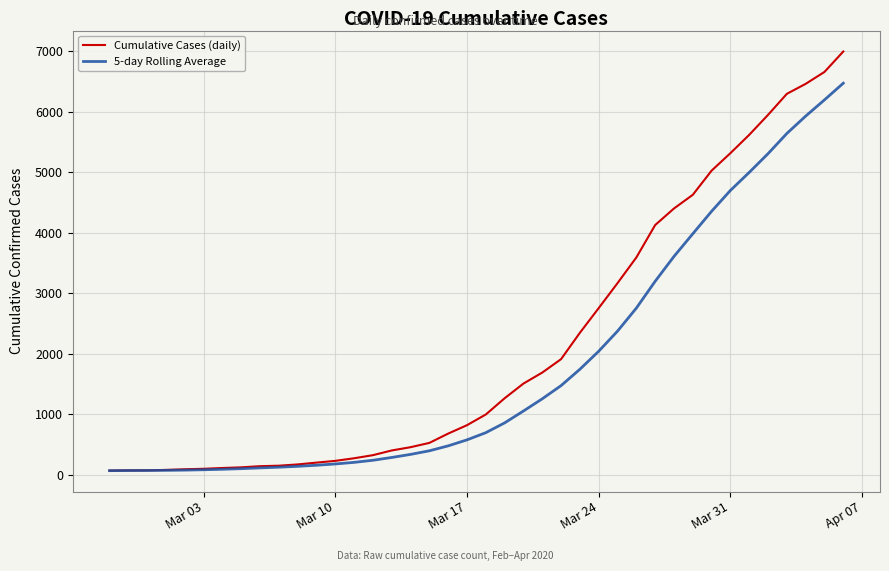

List the series in order of their peak value, lowest first.

5-day Rolling Average, Cumulative Cases (daily)